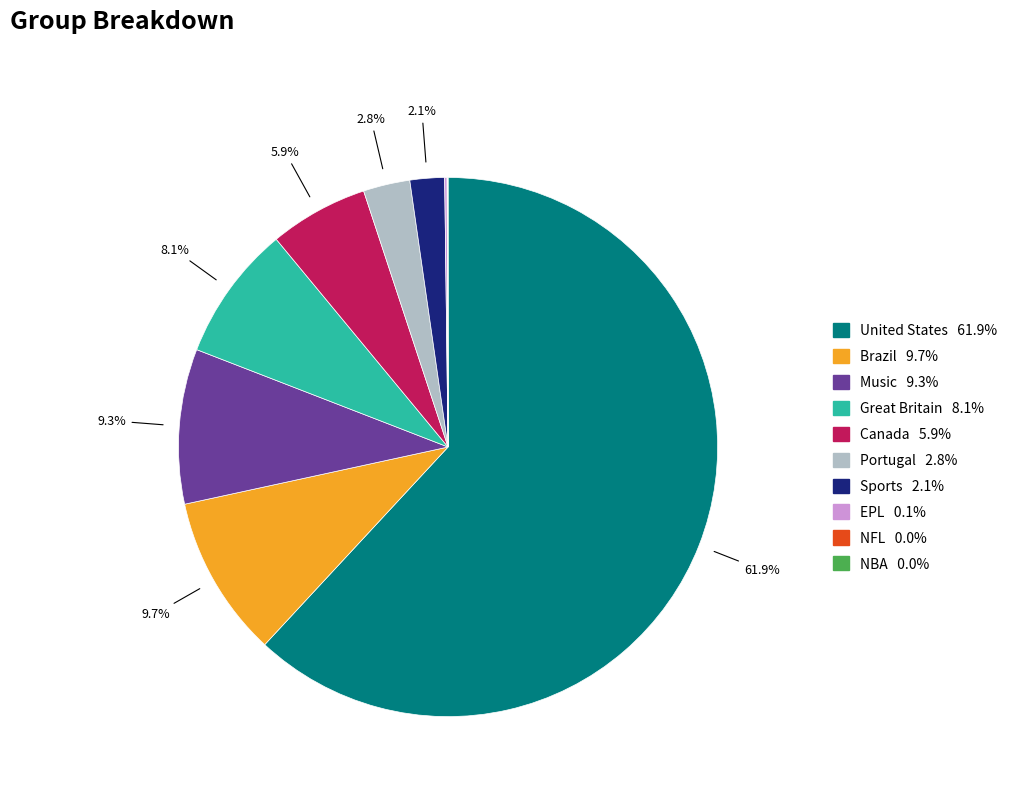

To the nearest percent, what is the average slice percentage?

10%